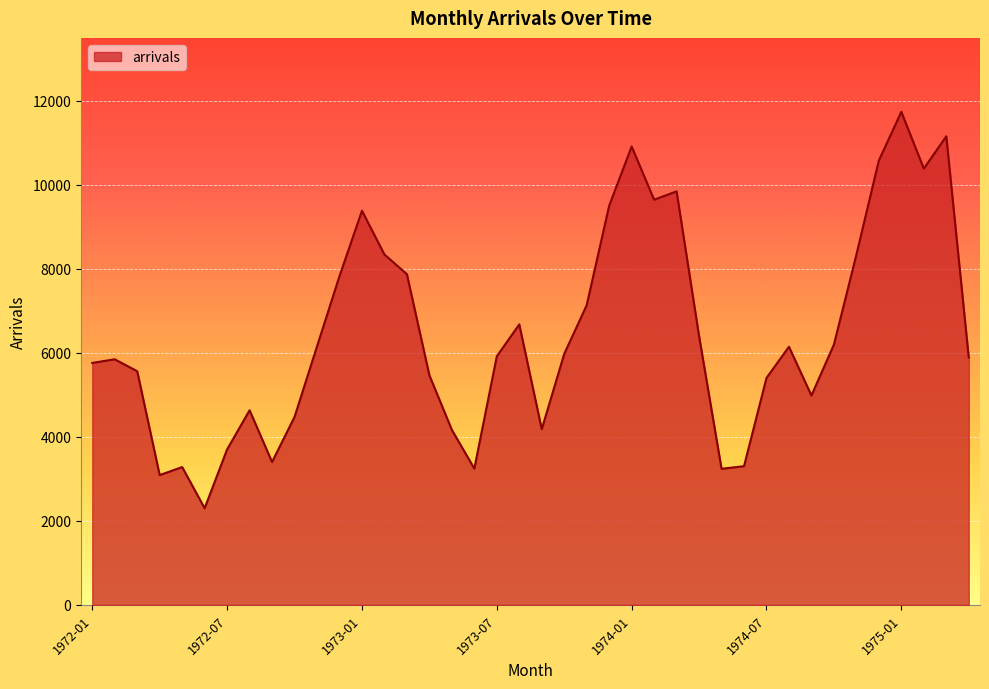

What is the maximum value shown in the chart?

11740